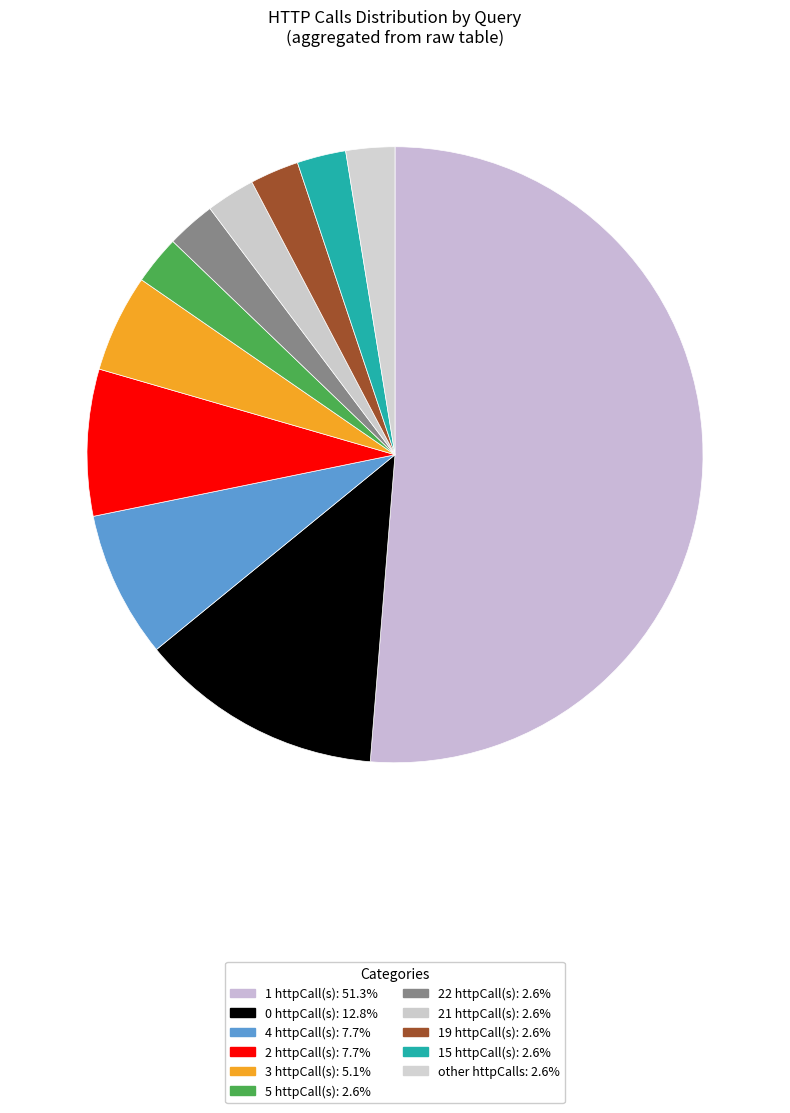

Count the number of slices in the pie.

11